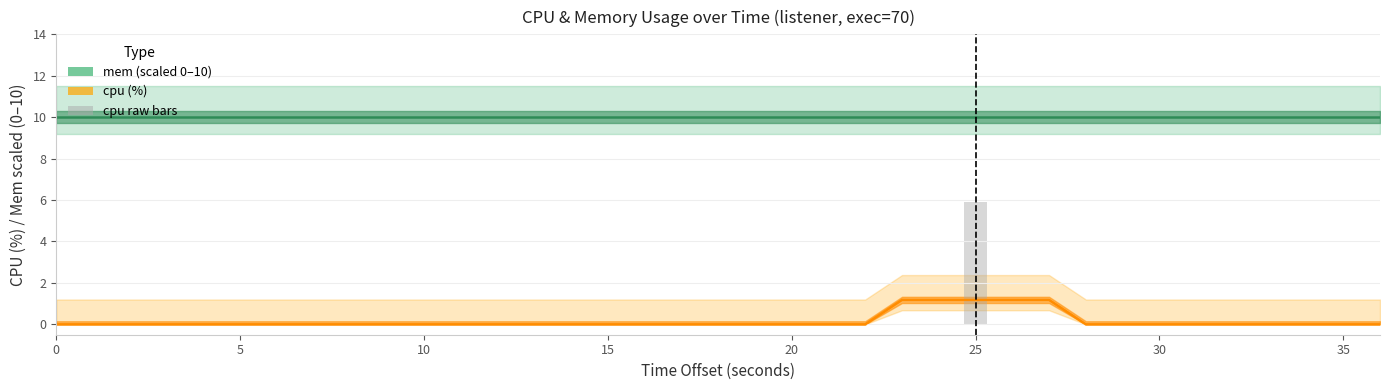

Between 20 and 20, which is larger?

20